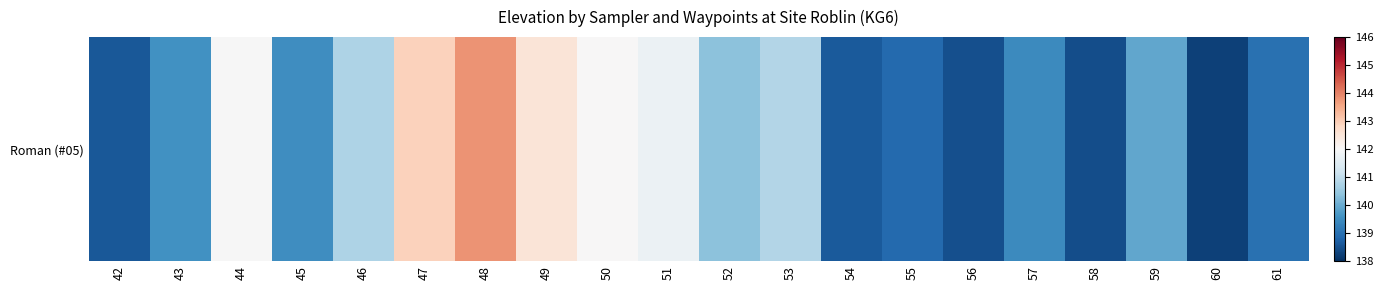

What is the average value?

140.3